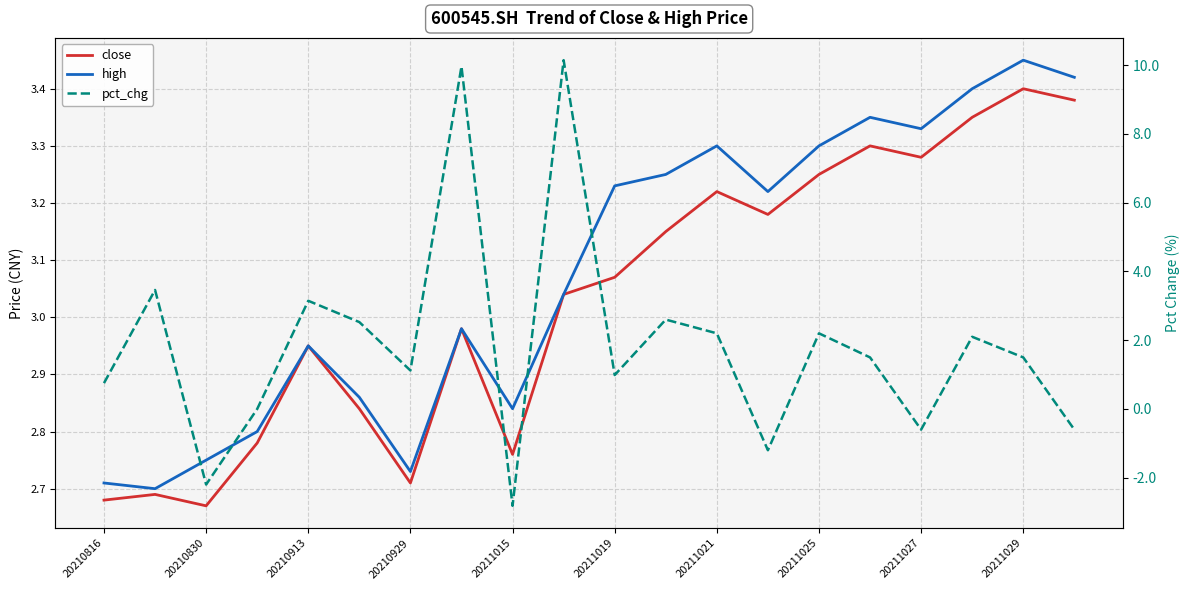

What is the value of the close point at the 9th from the left?

2.8